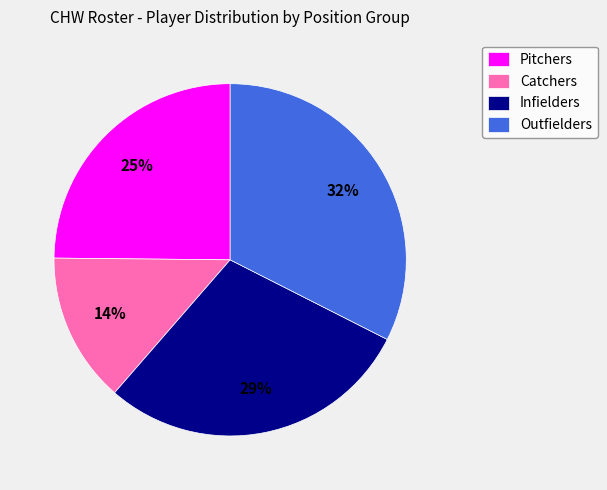

To the nearest percent, what portion does Pitchers represent?

25%